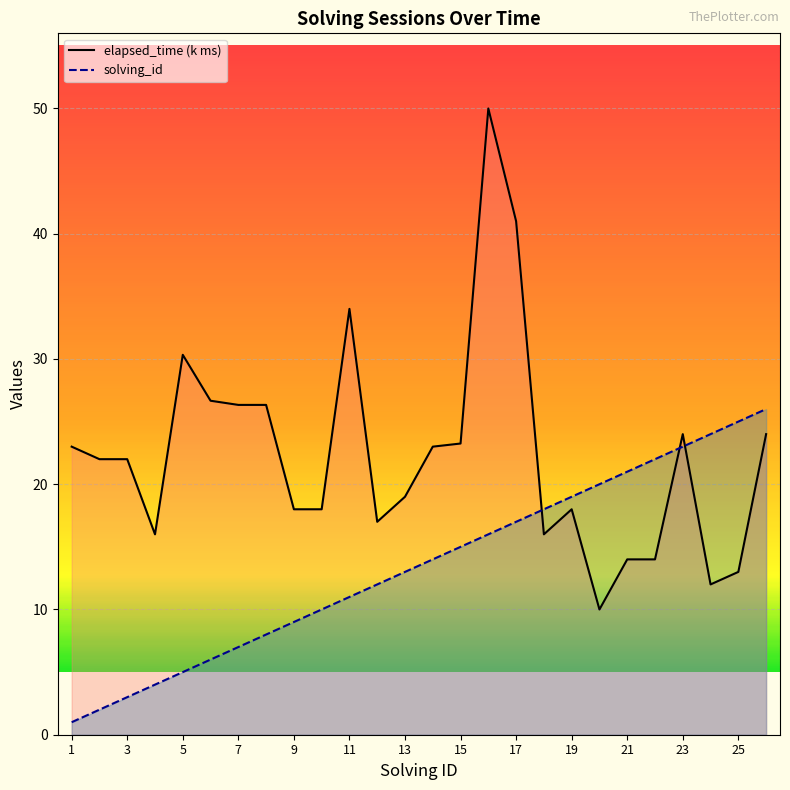

What is the difference between the second highest and minimum values in the elapsed_time (k ms) series?

31.0